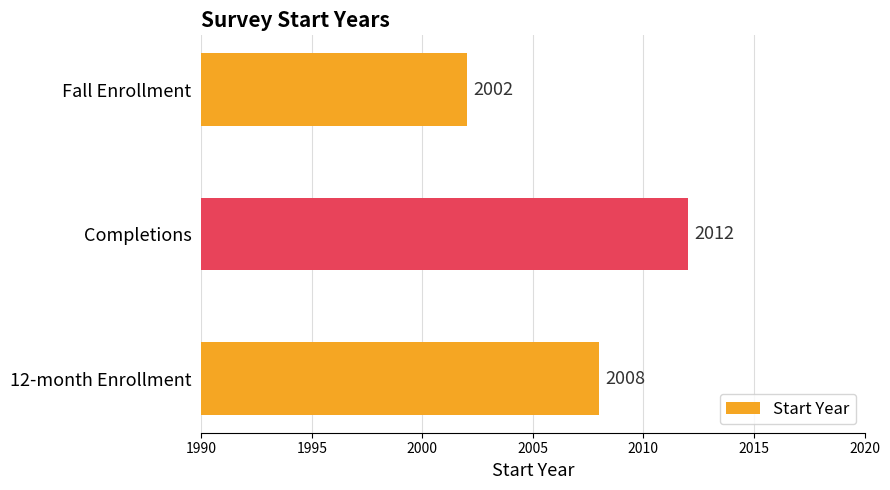

Rank the categories by value from highest to lowest.

Completions, 12-month Enrollment, Fall Enrollment